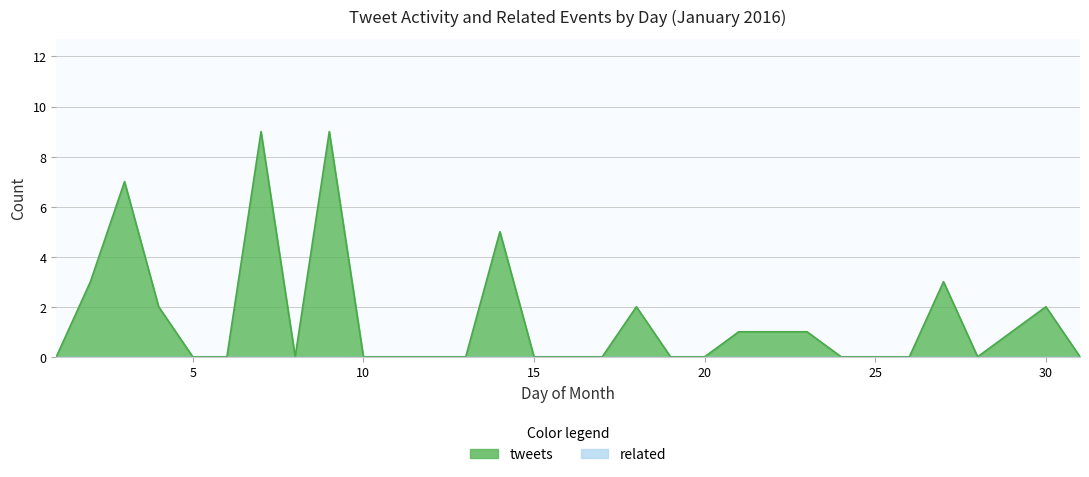

True or false: tweets and rainfall (mm/30min) cross at least once.

False